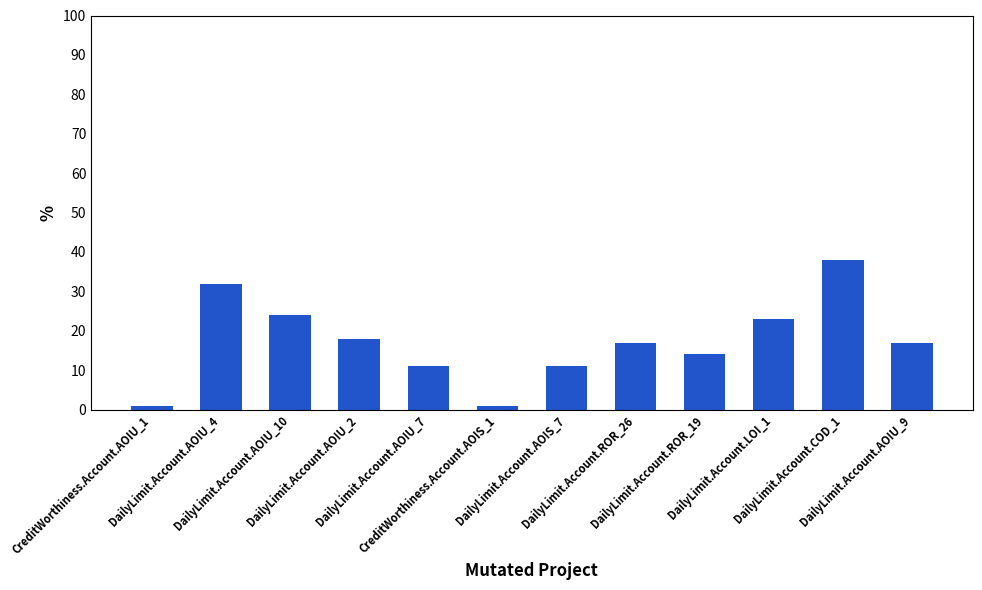

What position from the right is CreditWorthiness.Account.AOIS_1?

7